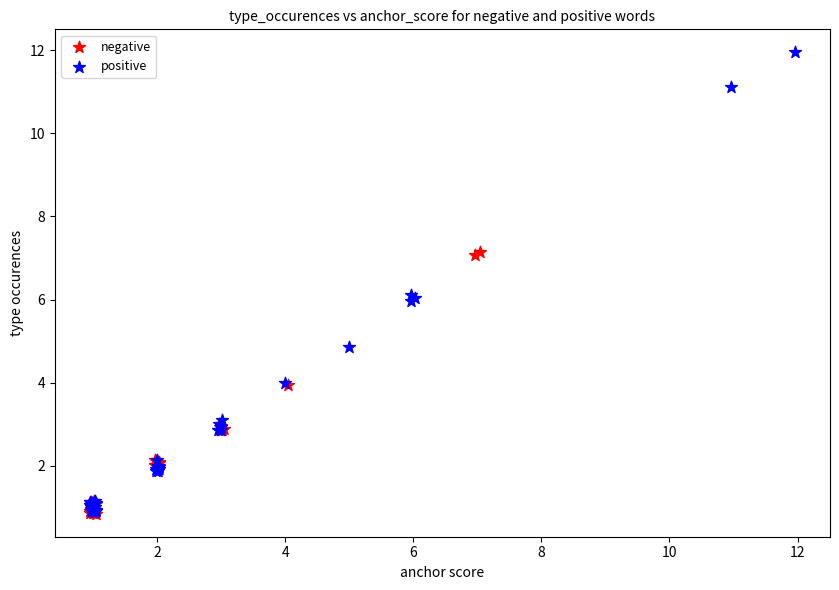

Which series has the widest spread of Y values?

positive